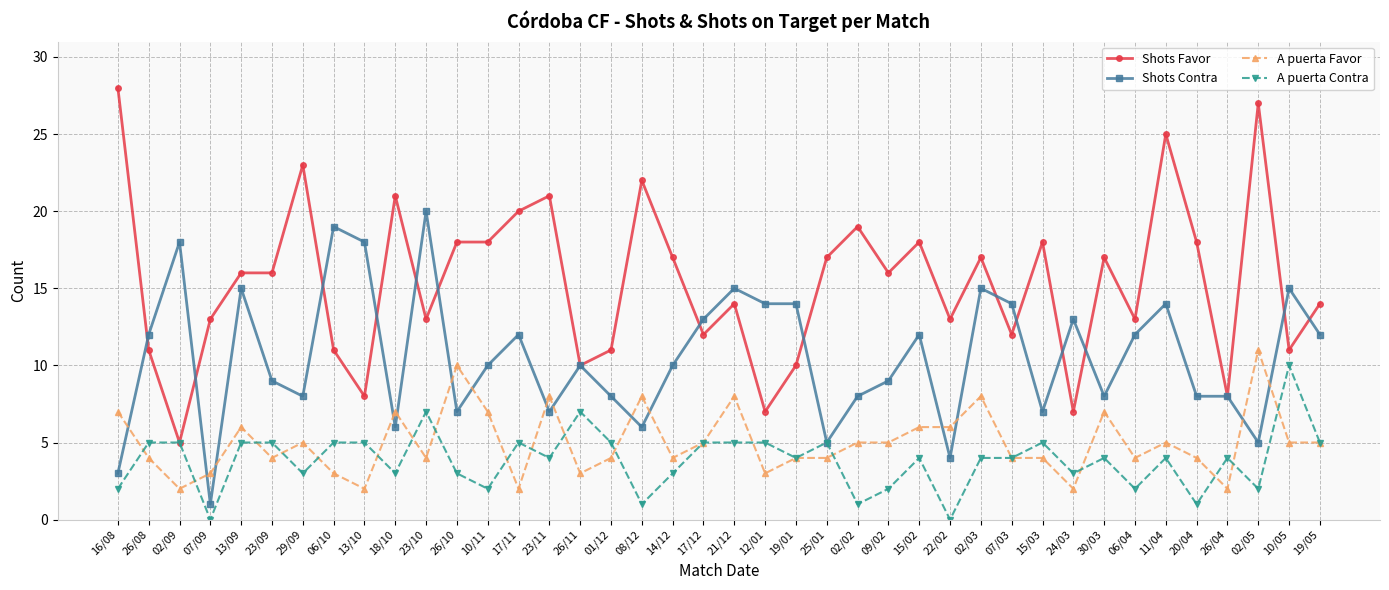

What is the sum of all A puerta Favor values?

200